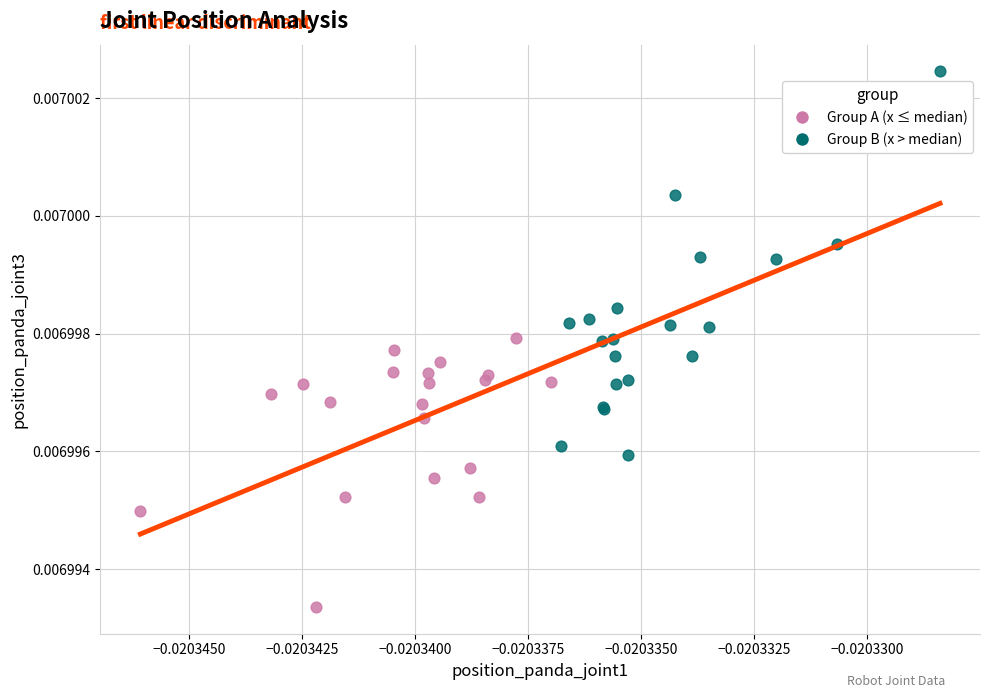

Which series reaches the maximum Y coordinate?

Group B (x > median)